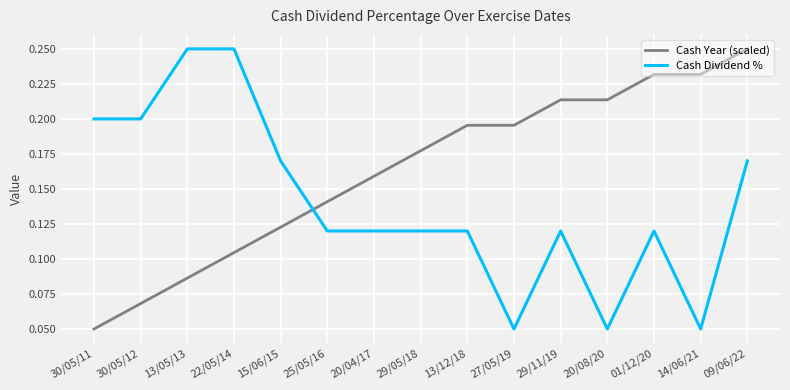

Is the value of Cash Year (scaled) at 30/05/12 greater than the value of Cash Dividend % at 14/06/21?

Yes